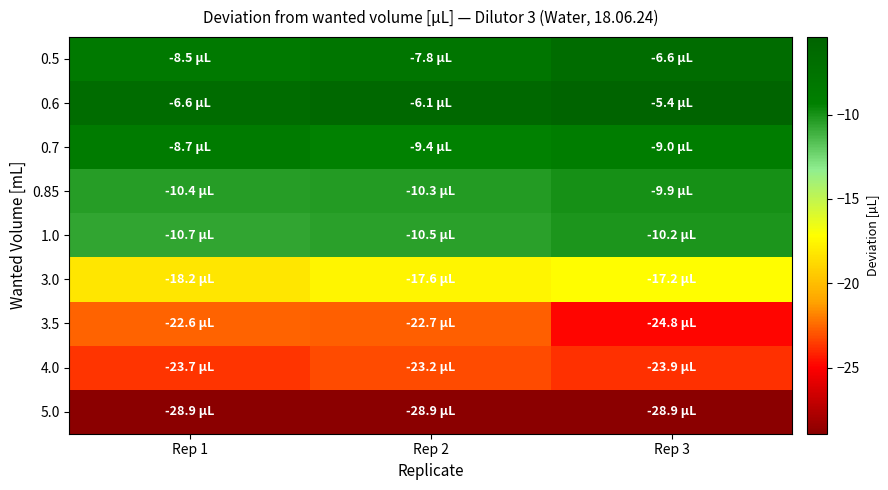

Reading left to right, what are all the values shown in this chart?

0.5: Rep 1=-8.5	Rep 2=-7.8	Rep 3=-6.6
0.6: Rep 1=-6.6	Rep 2=-6.1	Rep 3=-5.4
0.7: Rep 1=-8.7	Rep 2=-9.4	Rep 3=-9.0
0.85: Rep 1=-10.4	Rep 2=-10.3	Rep 3=-9.9
1.0: Rep 1=-10.7	Rep 2=-10.5	Rep 3=-10.2
3.0: Rep 1=-18.2	Rep 2=-17.6	Rep 3=-17.2
3.5: Rep 1=-22.6	Rep 2=-22.7	Rep 3=-24.8
4.0: Rep 1=-23.7	Rep 2=-23.2	Rep 3=-23.9
5.0: Rep 1=-28.9	Rep 2=-28.9	Rep 3=-28.9